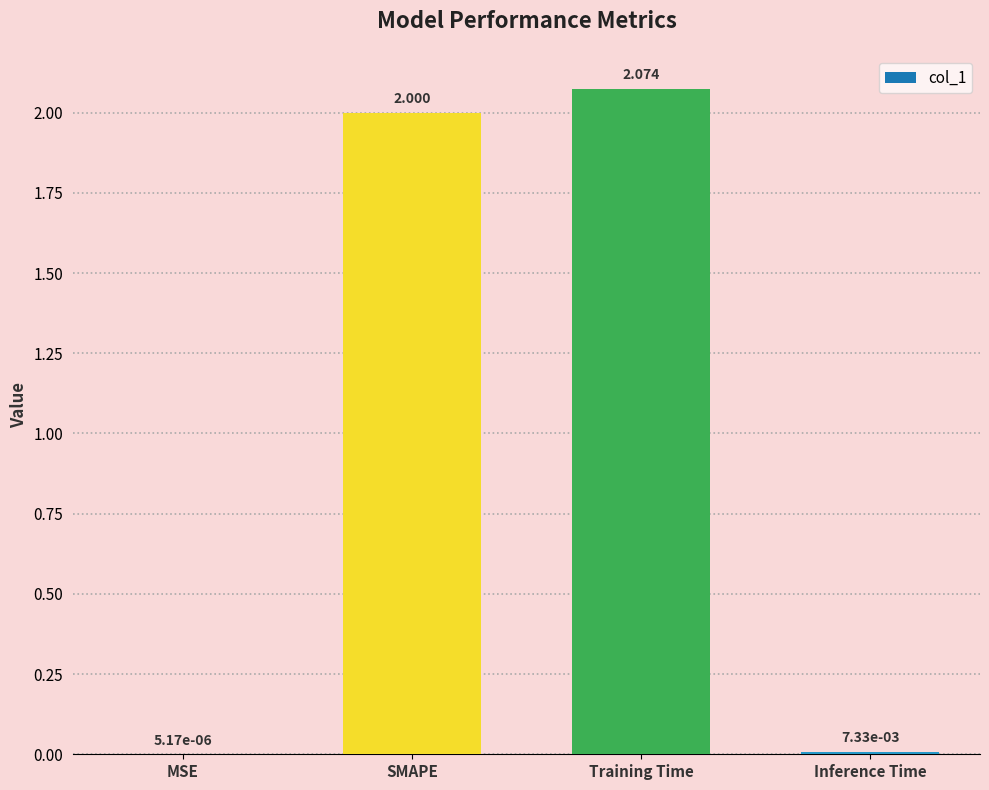

Are the bars horizontal?

No